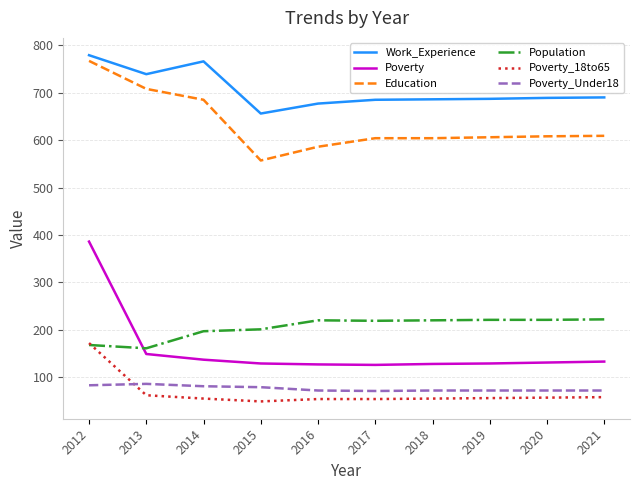

What are all the series names shown in the legend?

Work_Experience, Poverty, Education, Population, Poverty_18to65, Poverty_Under18